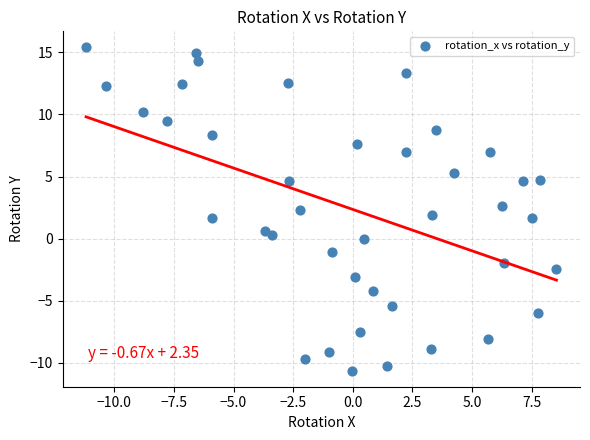

What is the range of X values (max minus min)?

19.7